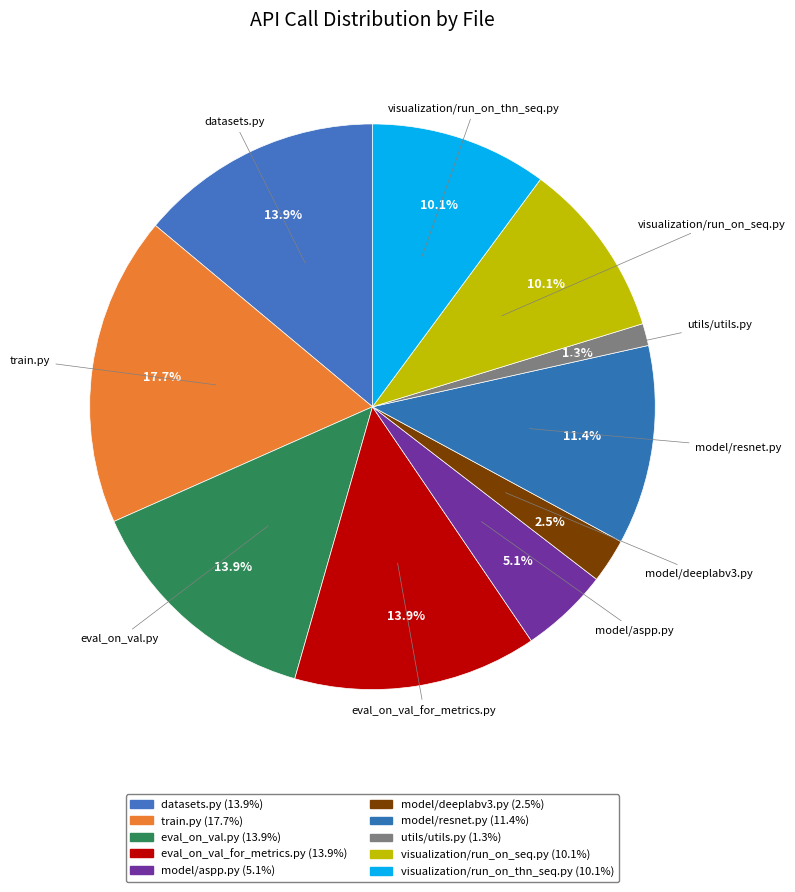

To the nearest percent, what is the average slice percentage?

10%